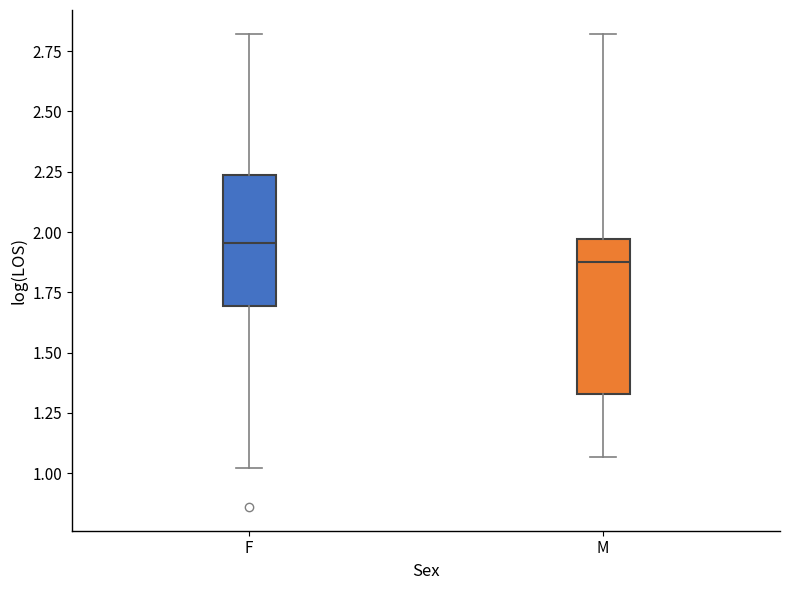

Comparing the boxes themselves (not the whiskers), which one is the tallest?

M